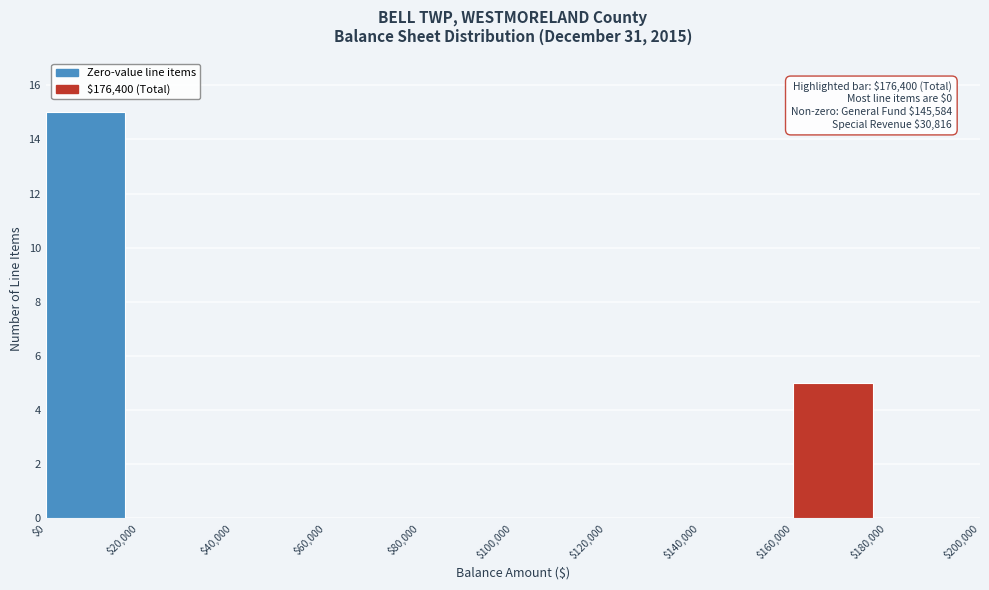

Which range on the x-axis has the tallest bar?

$0 to $20,000